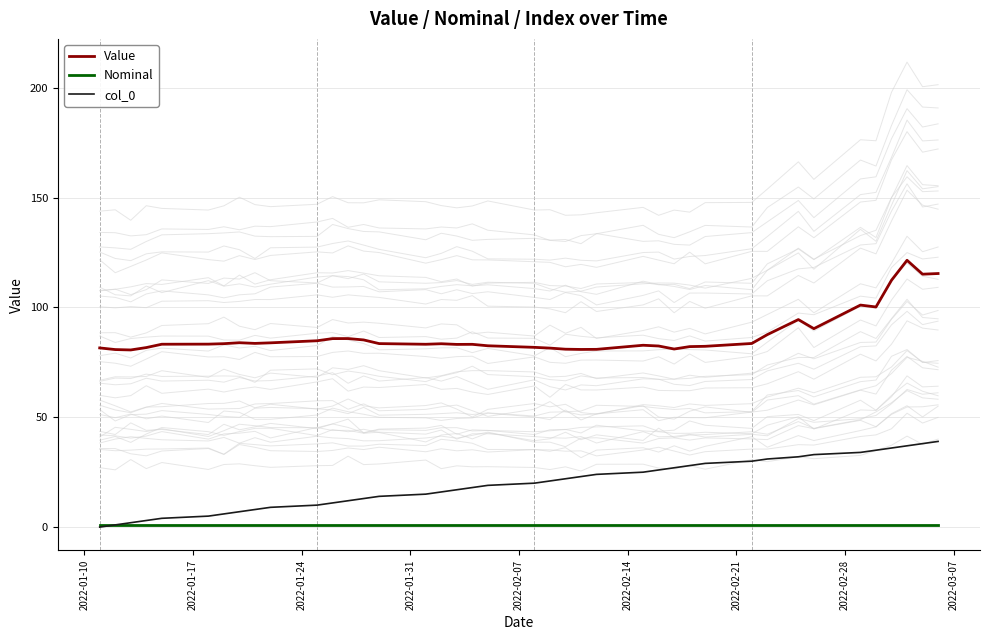

What is the maximum value for Value?

121.4